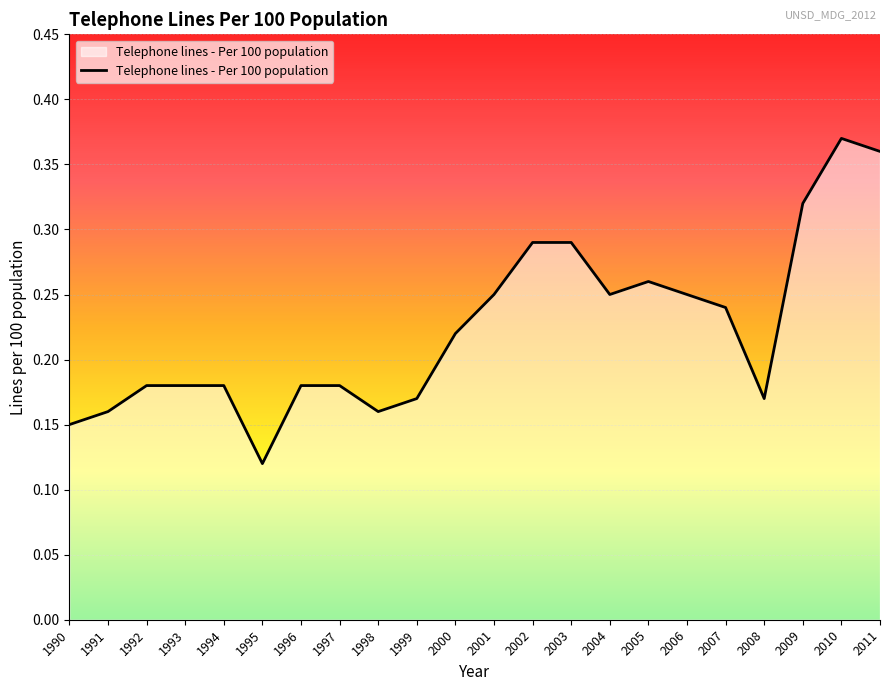

The value at 1998 is 0.1. True or false?

False